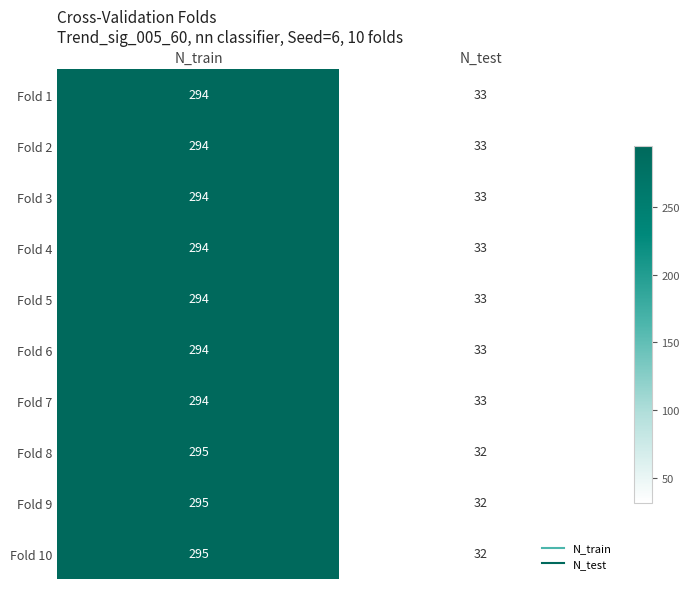

What is the sum of all Fold 2 values?

327